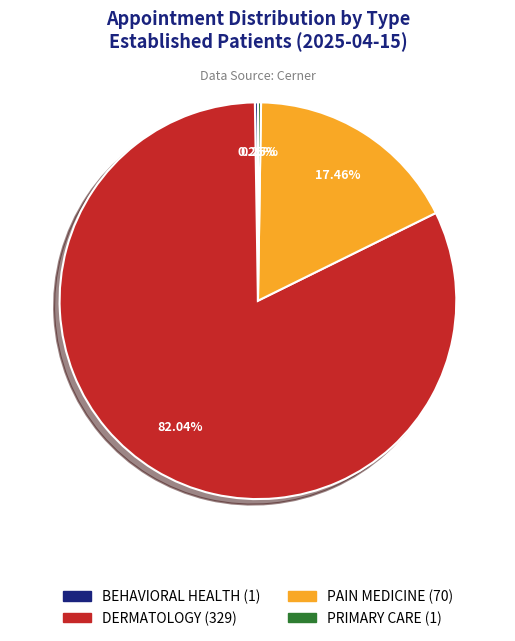

Is DERMATOLOGY the majority of the pie?

Yes